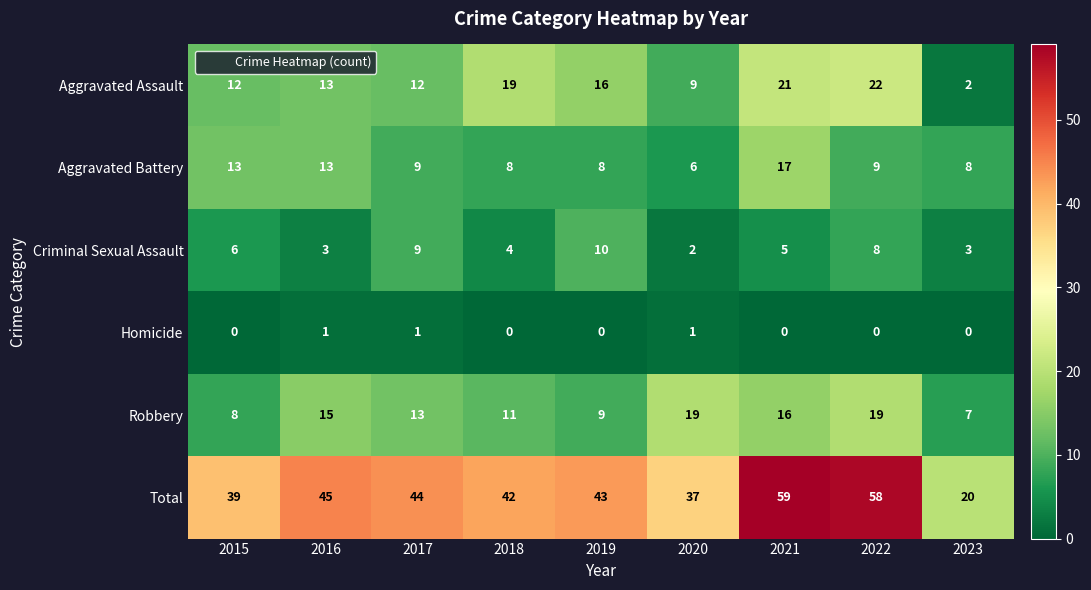

Which series has the widest spread of values?

Total